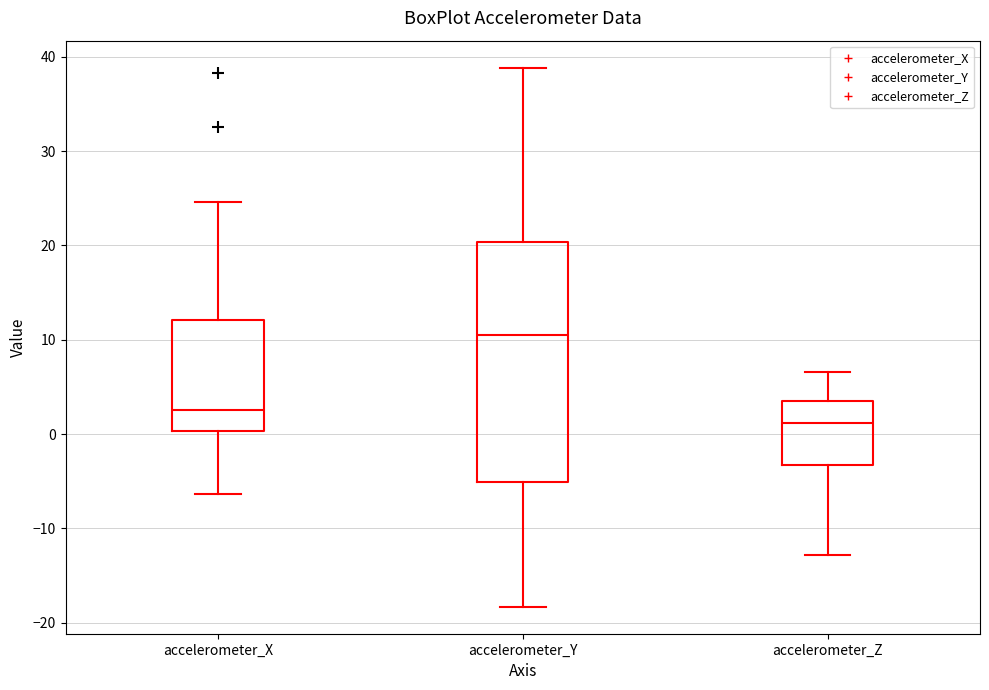

Reading left to right, transcribe this box plot: for each box, give where its median line is, the range the box spans, and where its two whiskers end, as read against the y-axis. The values are not printed on the chart, so give them approximately, as read against the axis.

accelerometer_X: median 3, box 0 to 12, whiskers -6 to 25
accelerometer_Y: median 11, box -5 to 20, whiskers -18 to 39
accelerometer_Z: median 1, box -3 to 4, whiskers -13 to 7